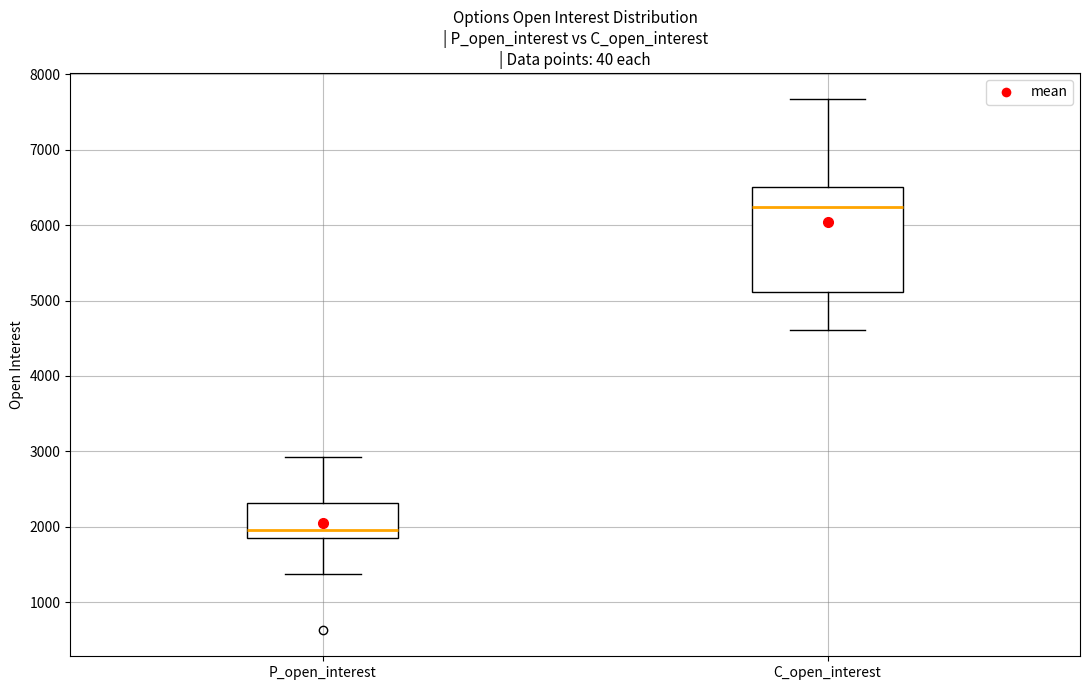

Reading left to right, read every box against the y-axis: the position of its median line, the range the box covers, and the ends of its whiskers. The values are not printed on the chart, so give them approximately, as read against the axis.

P_open_interest: median 2000, box 1900 to 2300, whiskers 1400 to 2900
C_open_interest: median 6200, box 5100 to 6500, whiskers 4600 to 7700